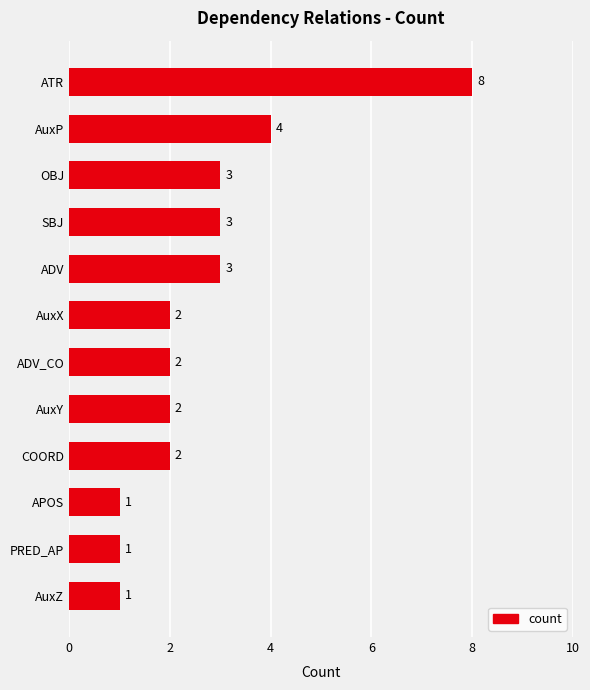

What is the sum of the values at COORD and SBJ?

5